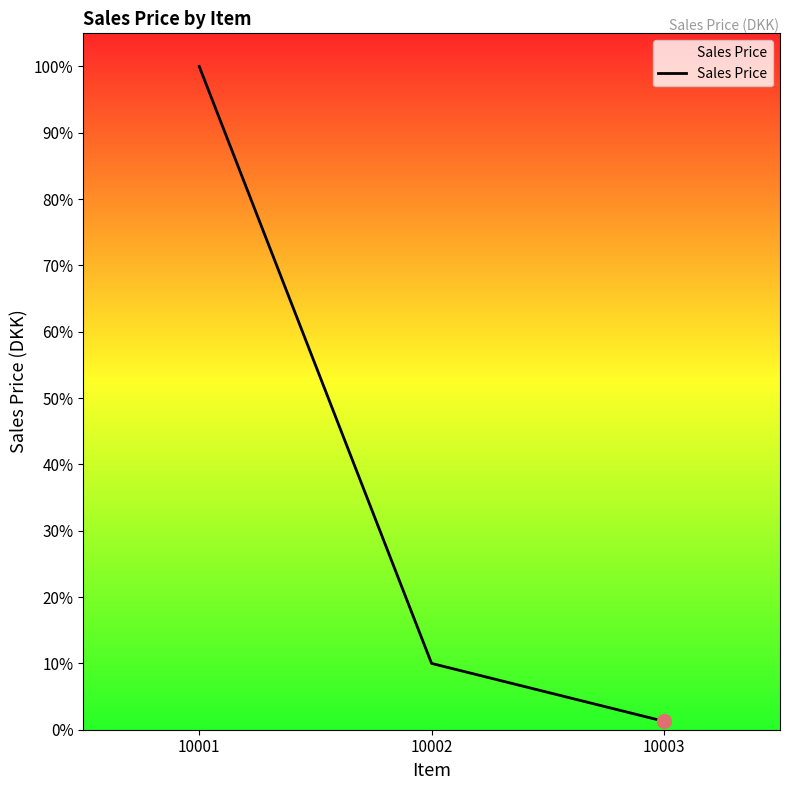

Approximately how many times larger is the value at 10001 compared to 10002?

10.0